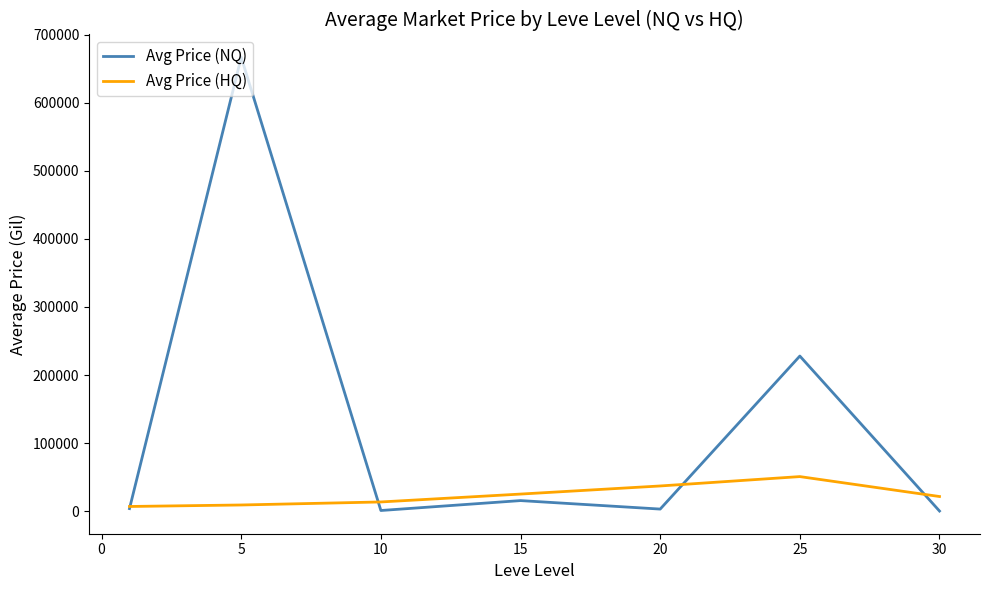

Which series has the largest total across all categories?

Avg Price (NQ)